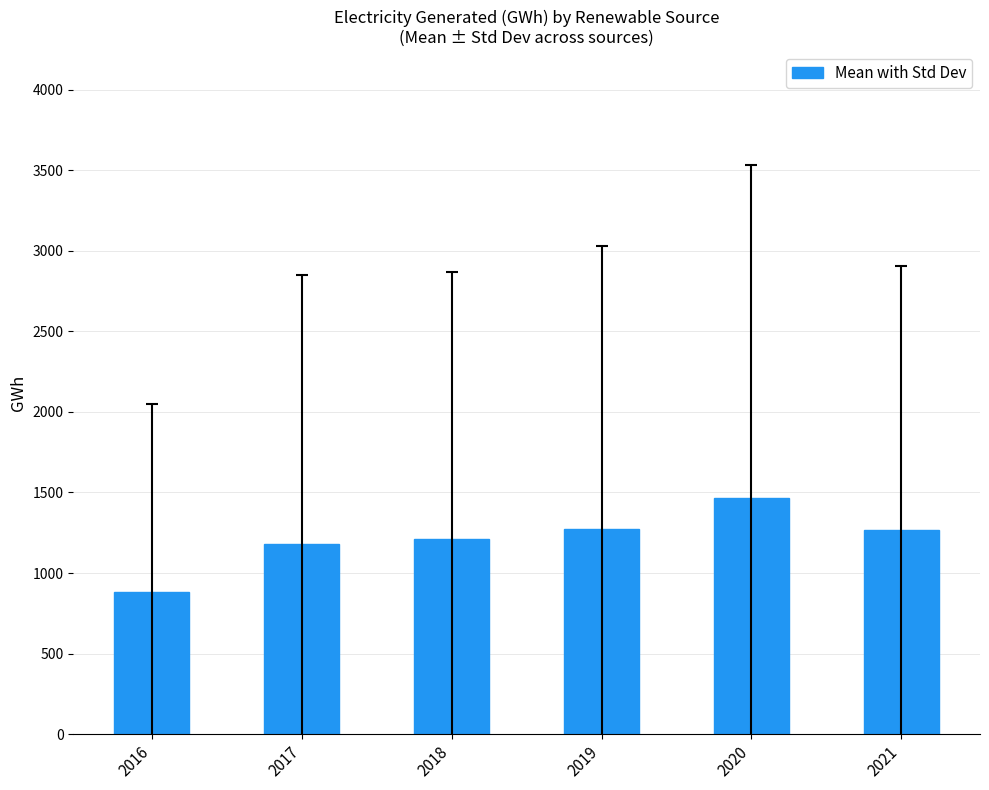

What is the sum of the values at 2017 and 2020?

2642.9